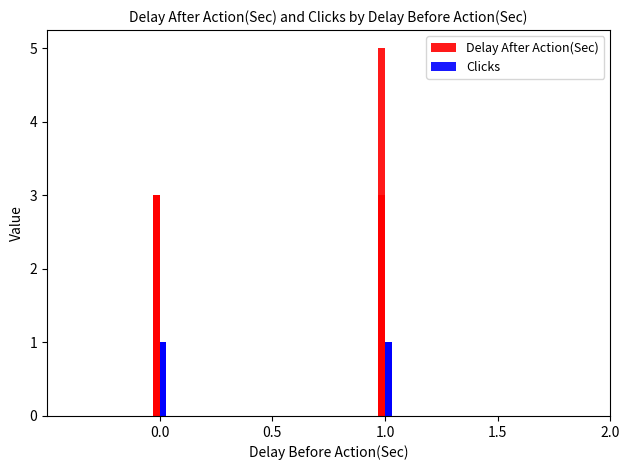

Does the chart contain stacked bars?

No